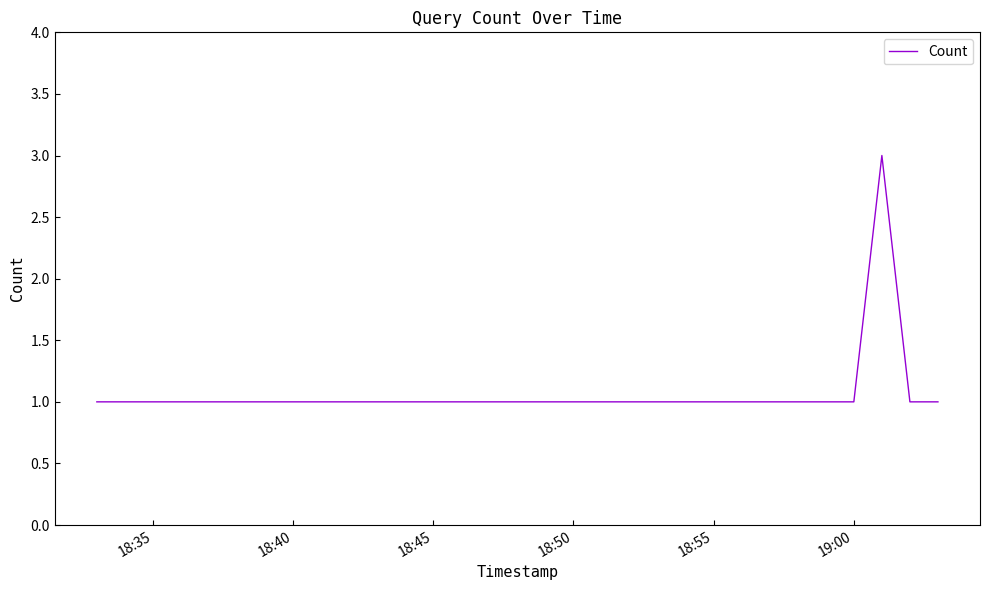

What is the sum of all values?

8